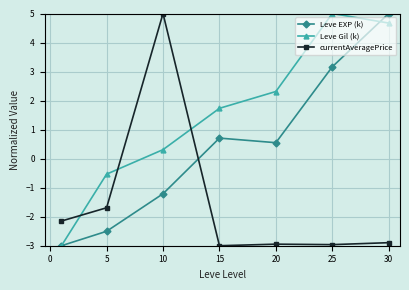

What is the lowest value of the currentAveragePrice series?

-3.0